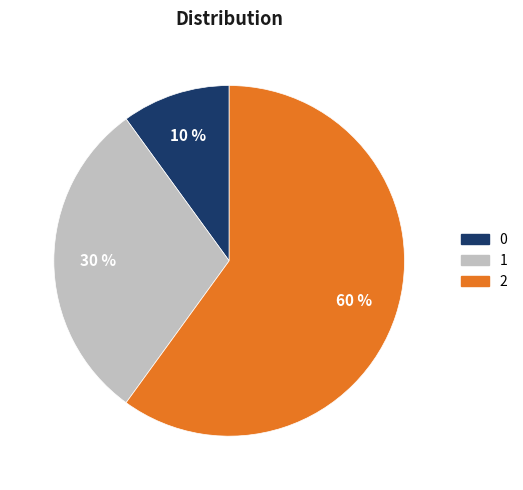

To the nearest percent, what is the difference between the 2 and 1 slice percentages?

30%